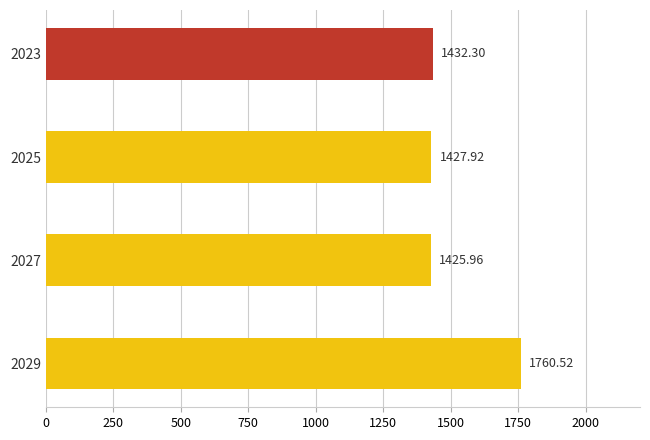

What is the difference between the second highest and second lowest values?

4.4